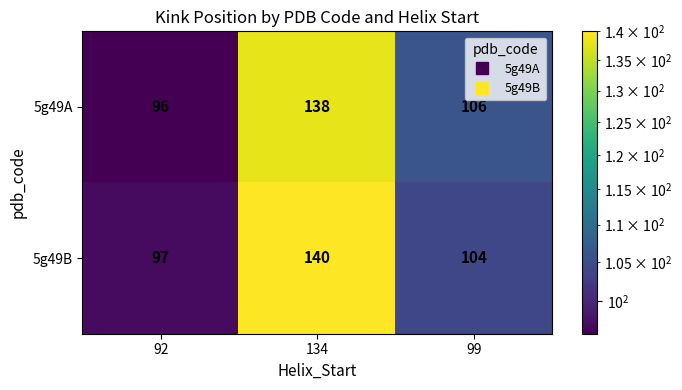

Which series has the largest total across all categories?

5g49B